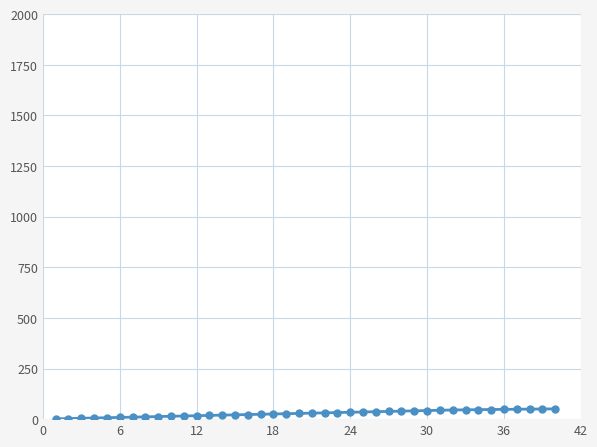

What is the maximum value shown in the chart?

50.7